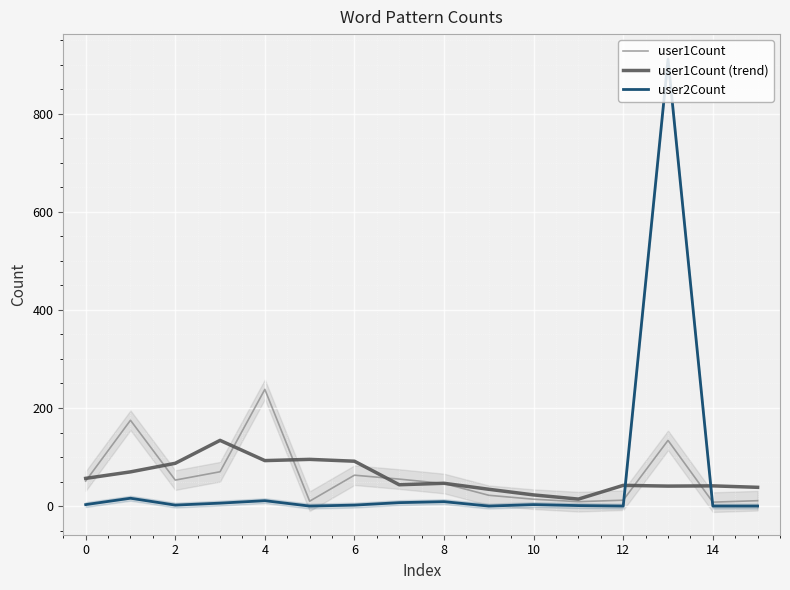

Which series ends up on top after the final intersection of user1Count and user2Count?

user1Count